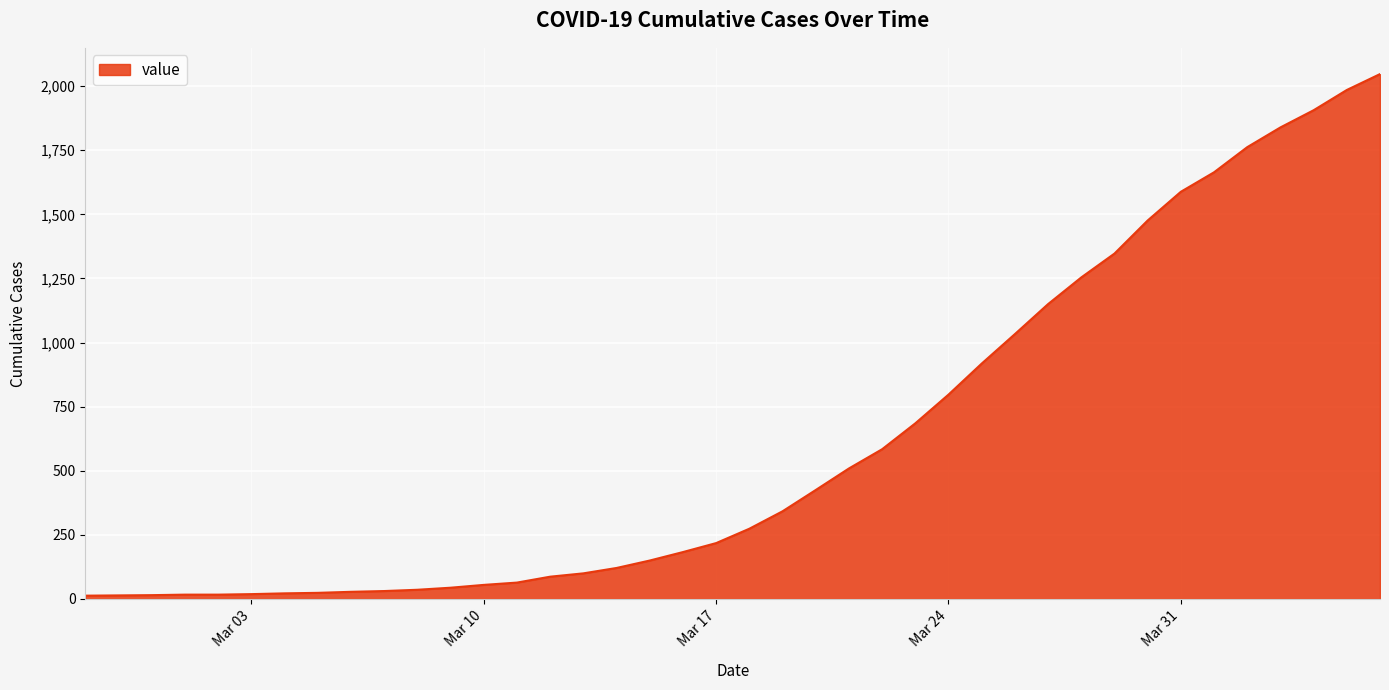

What is the greatest value displayed?

2047